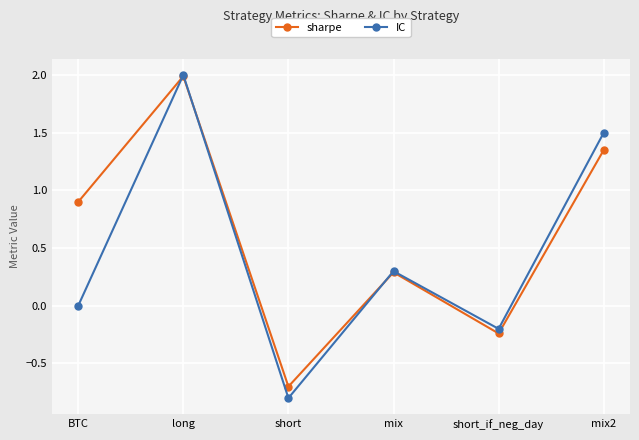

The value of IC at mix is 0.3. True or false?

True